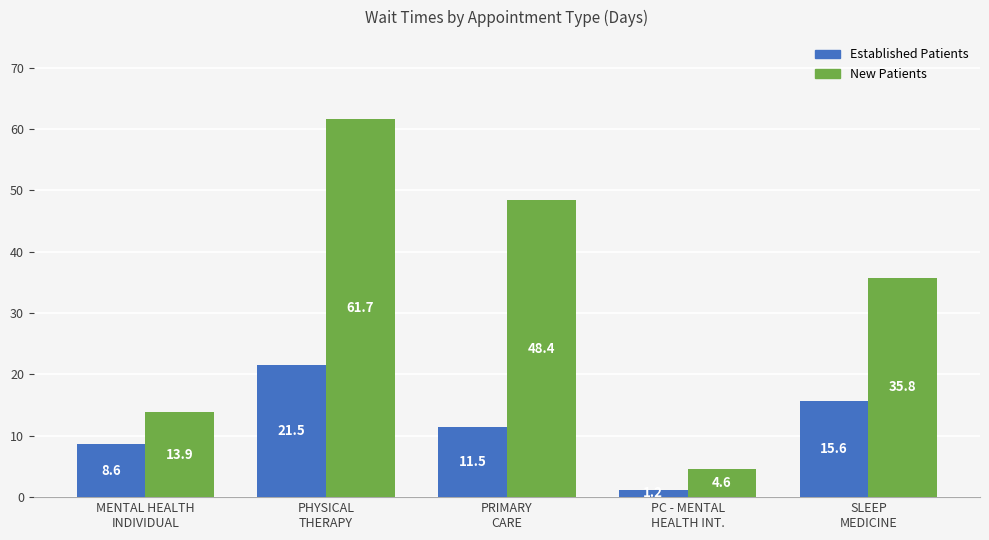

What is the smallest value displayed?

1.2